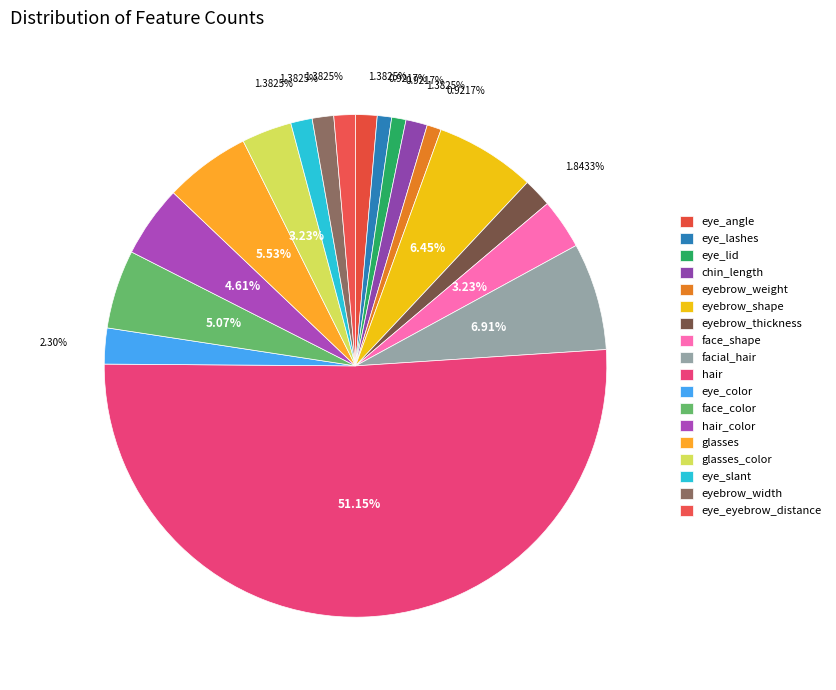

Combined, what portion of the pie is hair_color and chin_length?

6.0%